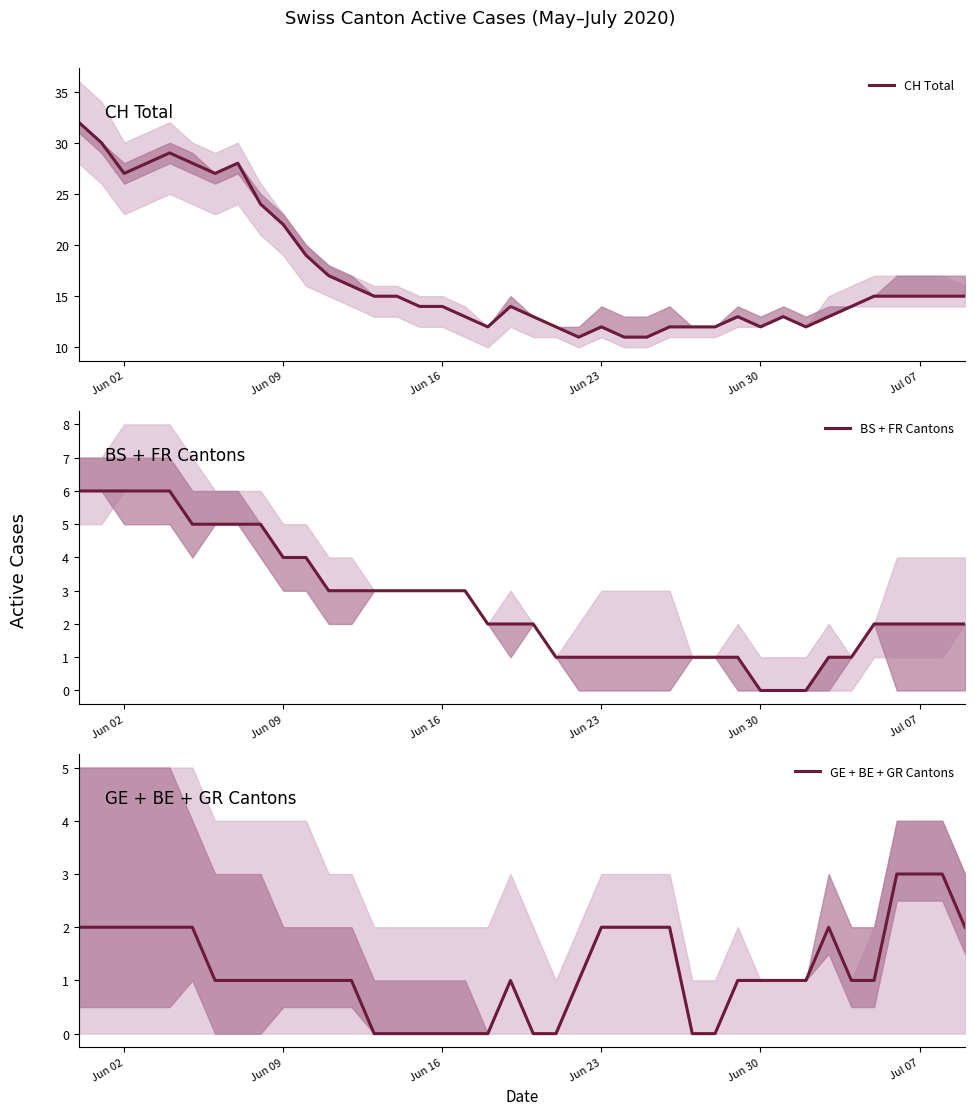

Is it true that CH Total equals 12 at Jun 30?

True